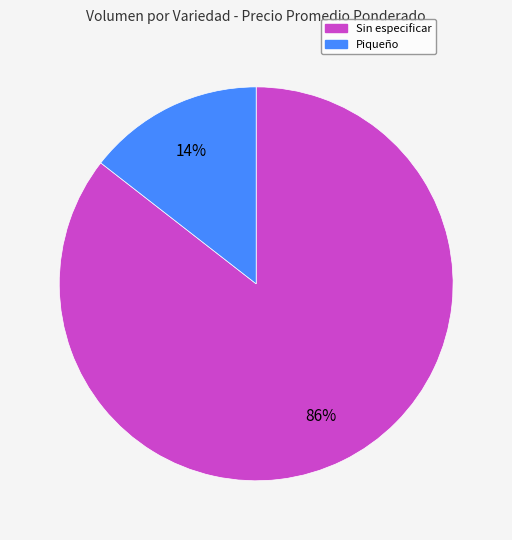

Does any single category account for the majority?

Yes